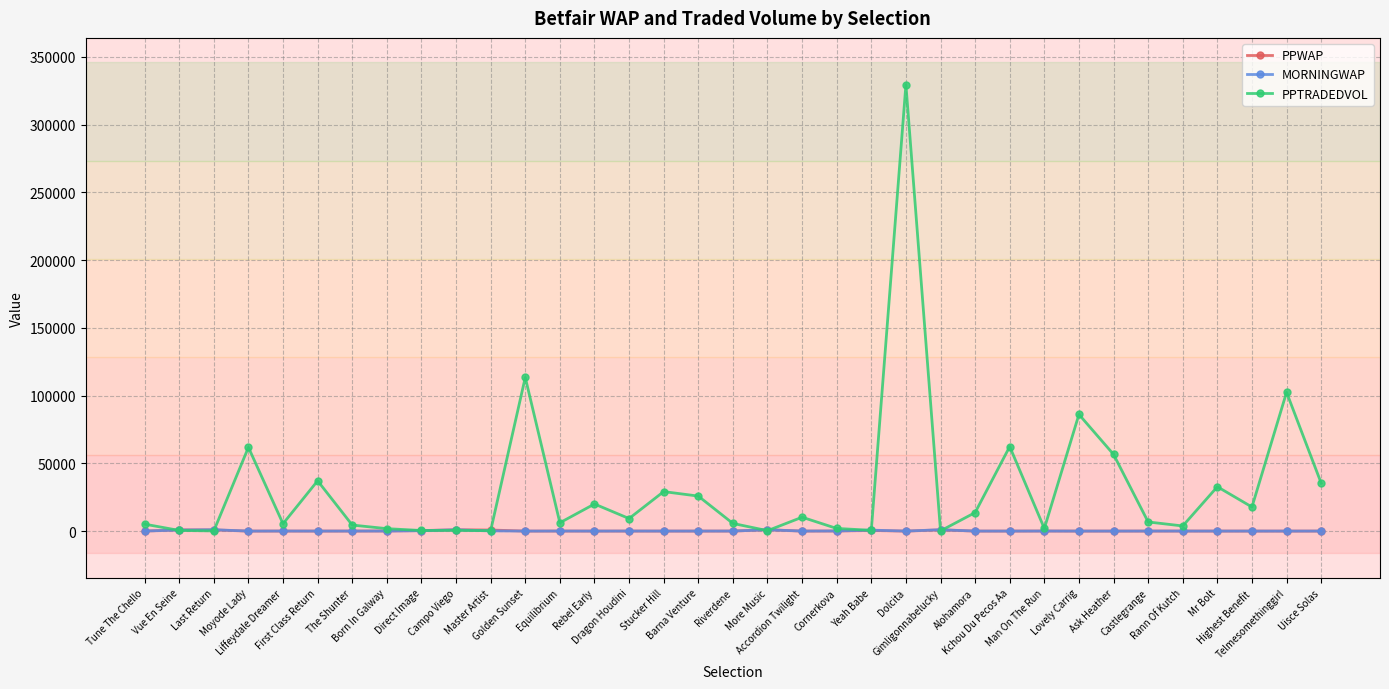

True or false: PPTRADEDVOL has more than 1 points higher than both neighbors.

True